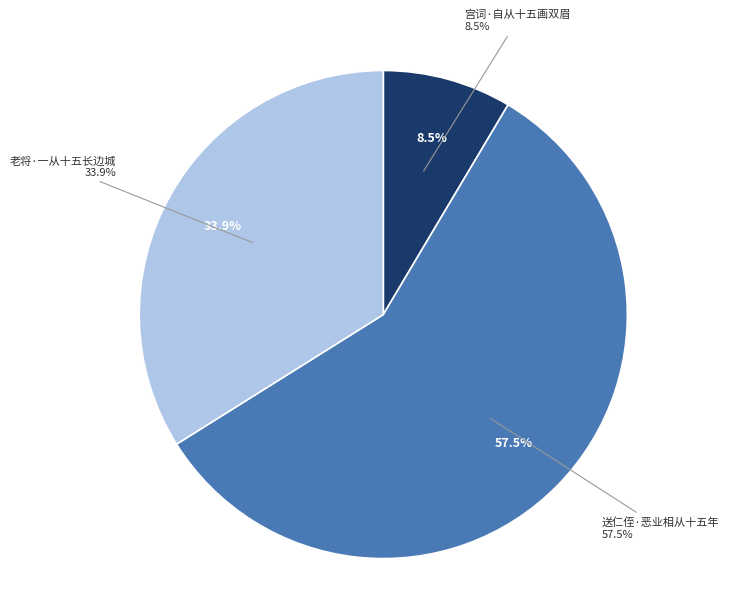

What is the majority slice?

送仁侄·恶业相从十五年